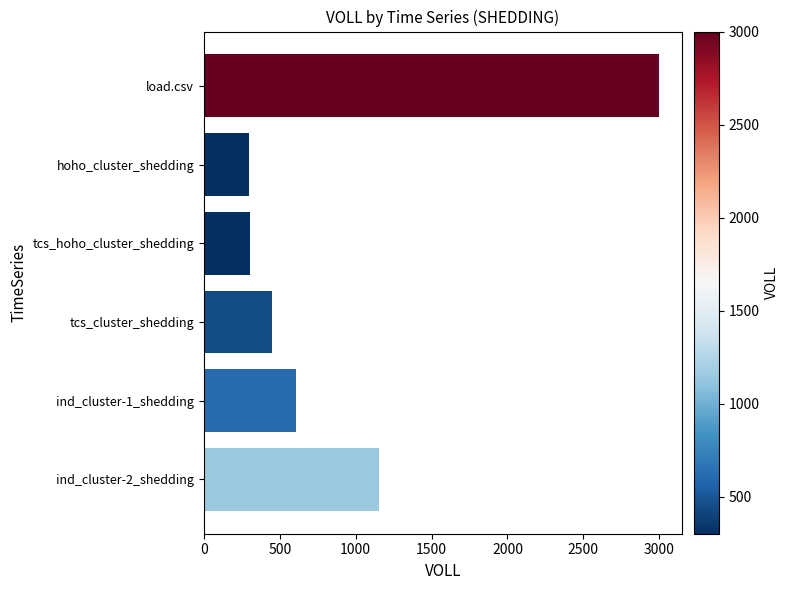

Approximately how many times larger is the value at hoho_cluster_shedding compared to tcs_hoho_cluster_shedding?

1.0